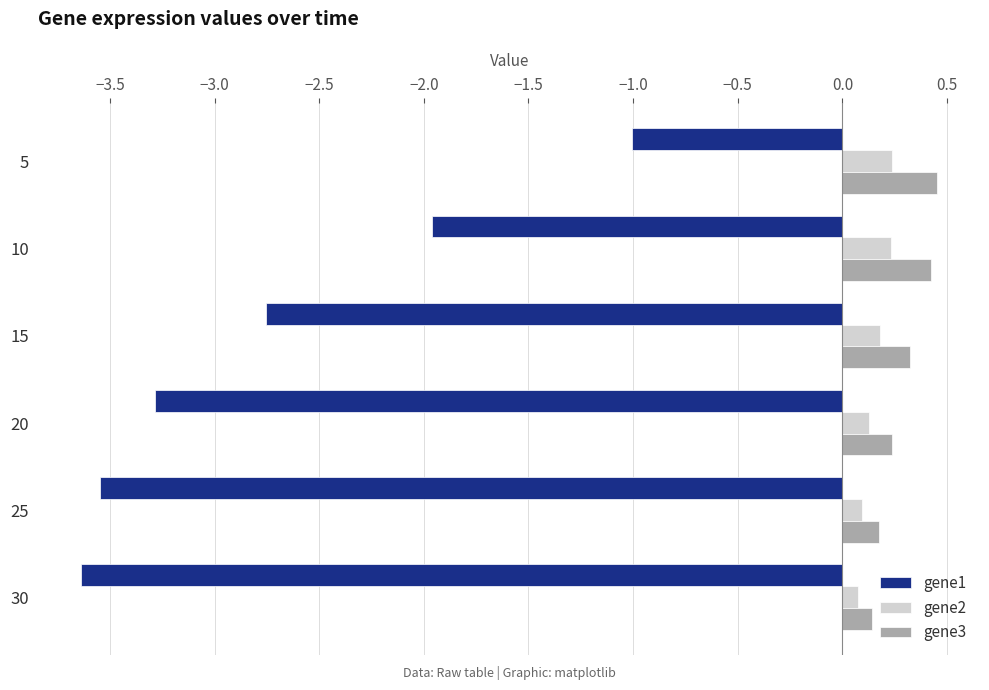

What is the difference between the maximum and minimum values in the gene1 series?

2.6